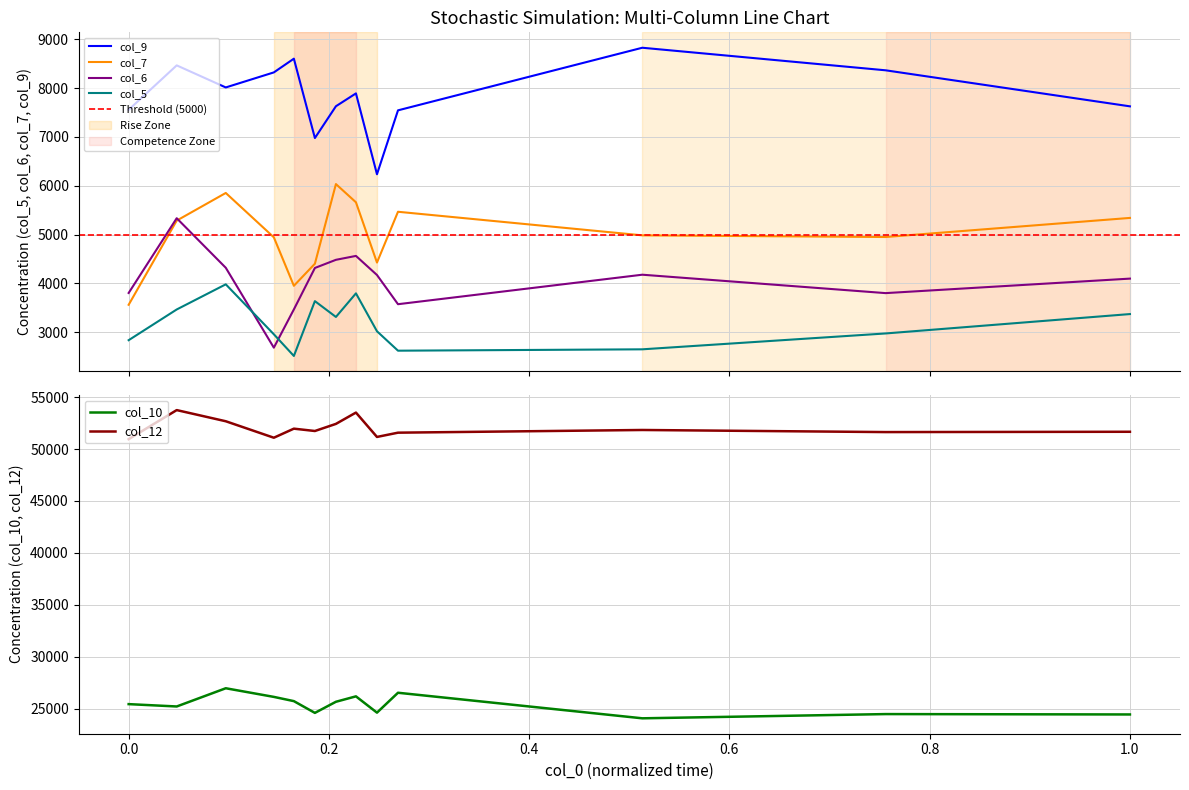

What is the maximum value for col_7?

6035